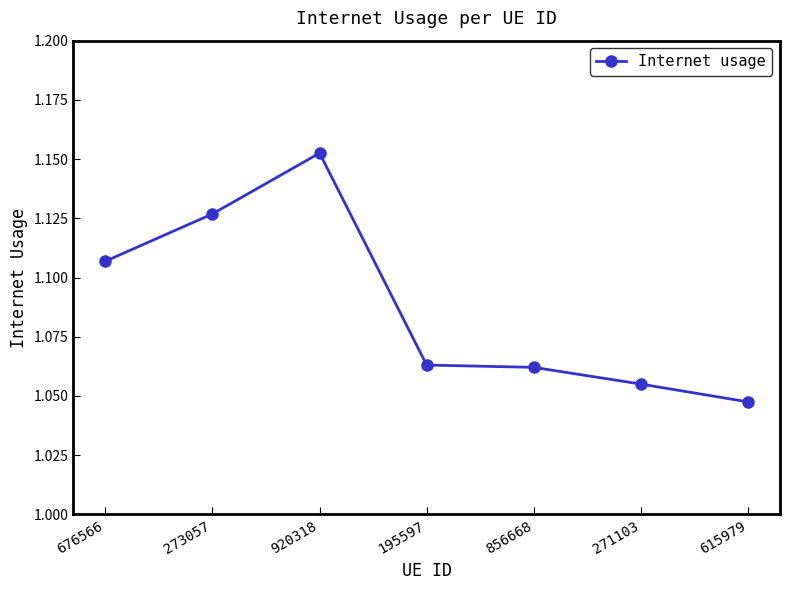

Count the number of data series in this chart.

1